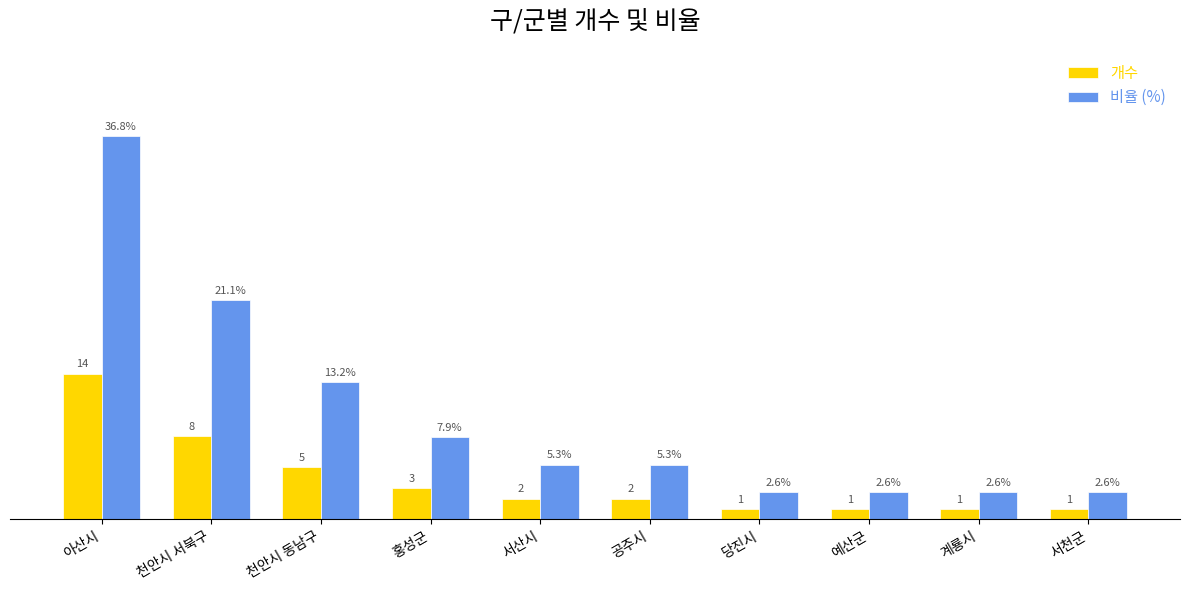

Which category has the highest value in the 개수 series?

아산시